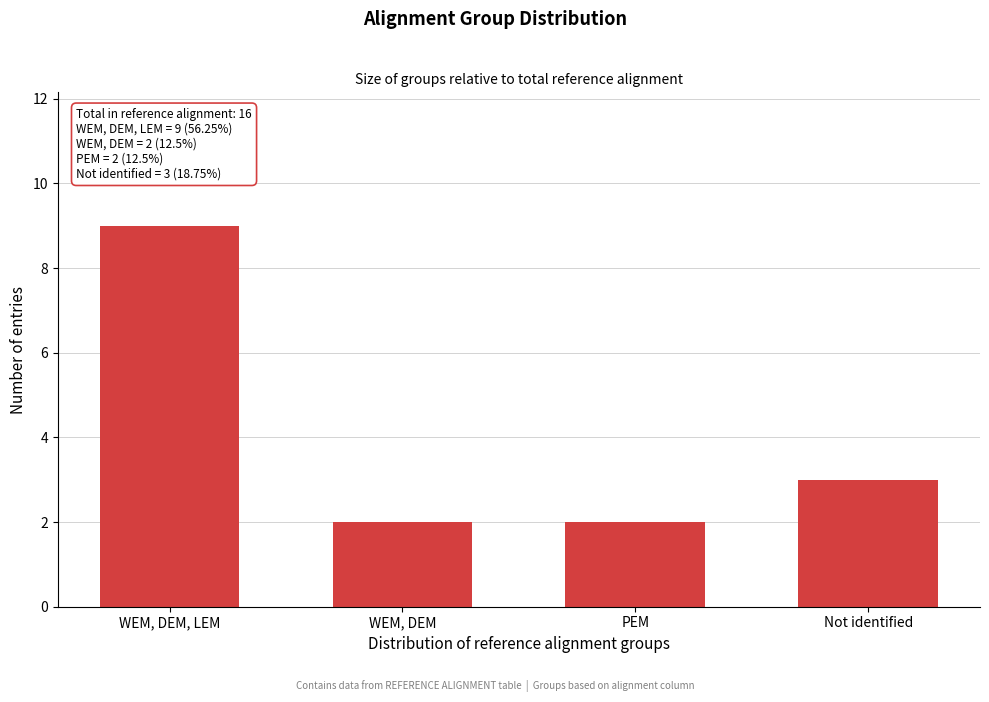

Reading left to right, extract all data points from this chart.

9	2	2	3